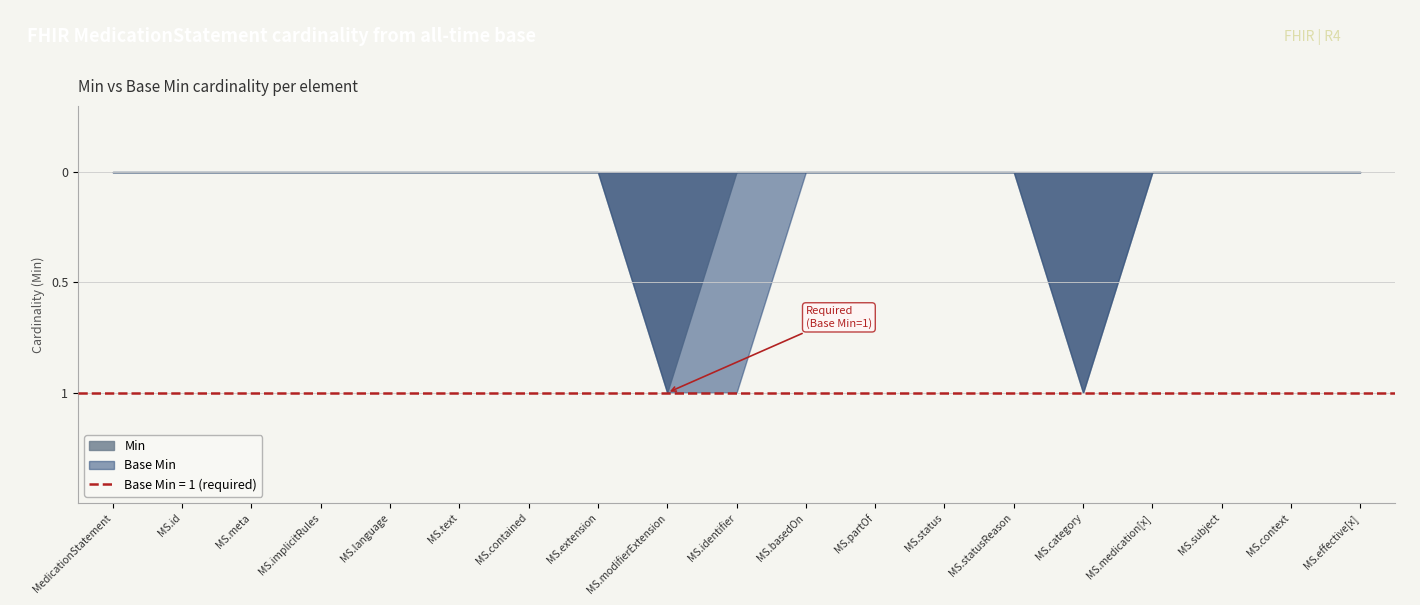

True or false: Base Min and Min cross at least once.

False